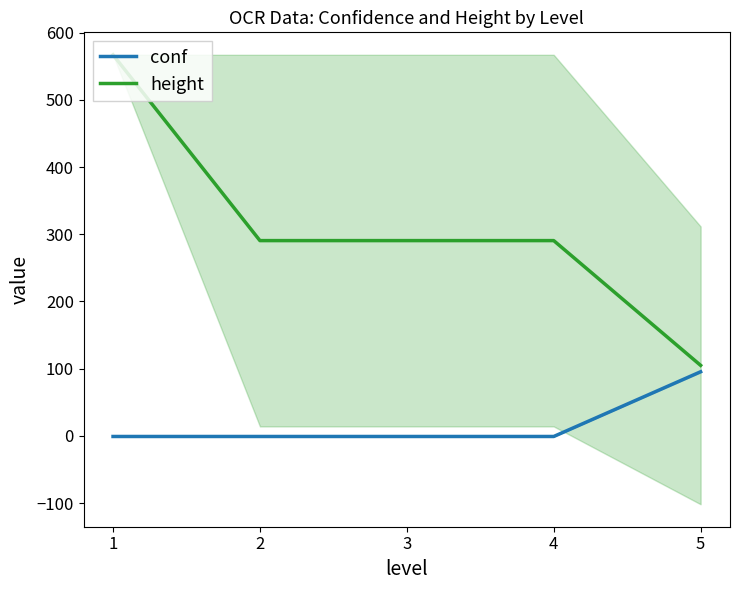

Is the value of conf at 2 greater than the value of height at 2?

No